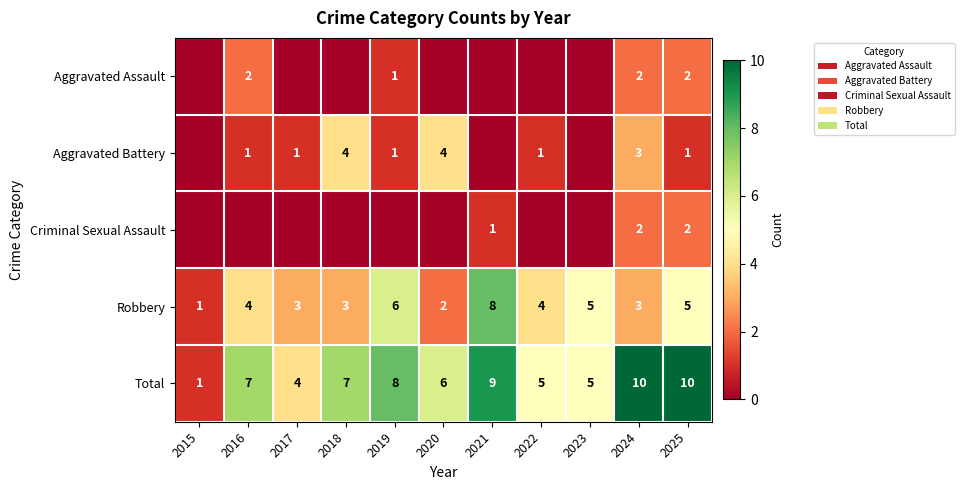

How many Robbery values are between 3 and 5?

7